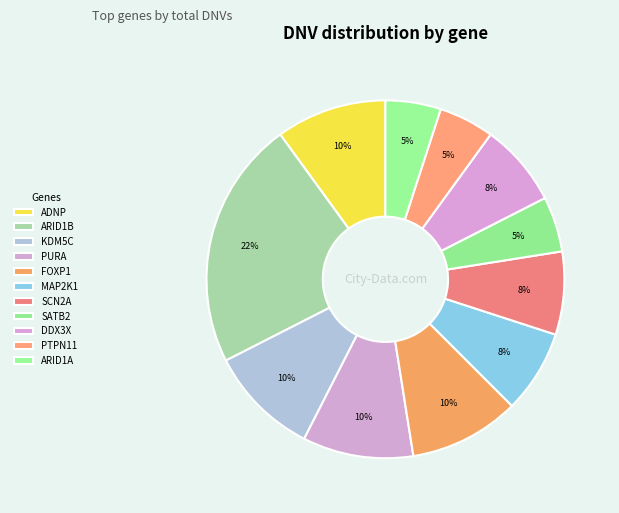

To the nearest percent, what is the difference between the PURA and FOXP1 slice percentages?

0%